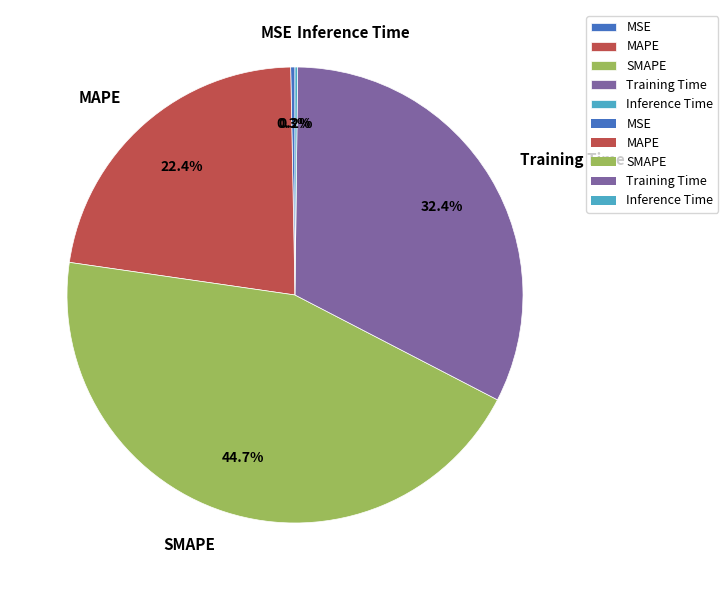

How much of the chart is everything except Training Time?

67.6%